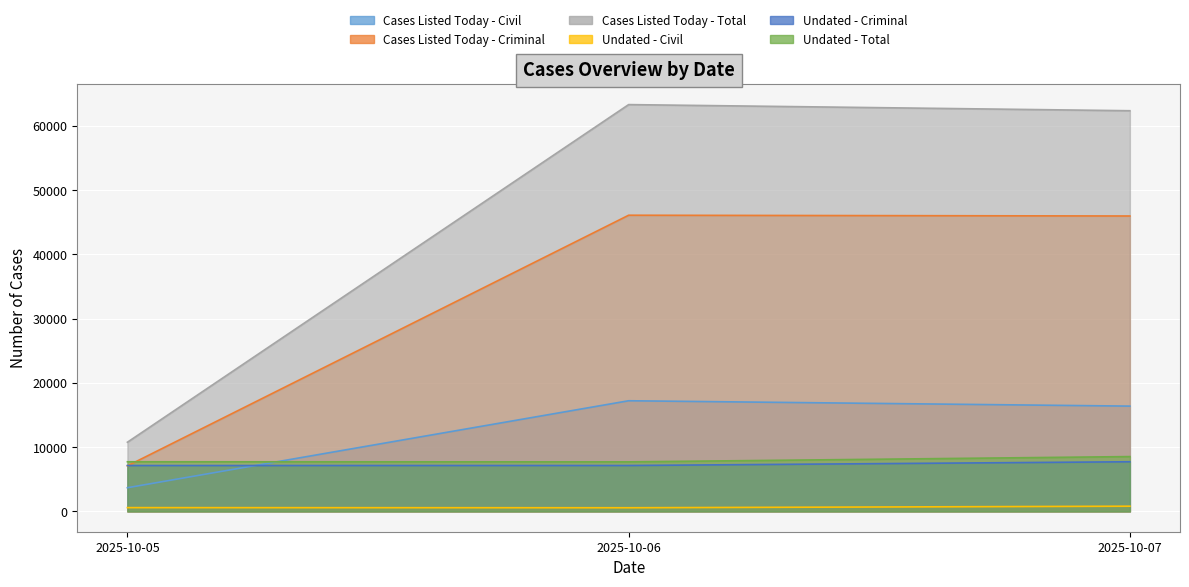

At which label does Undated - Total reach its peak?

2025-10-07